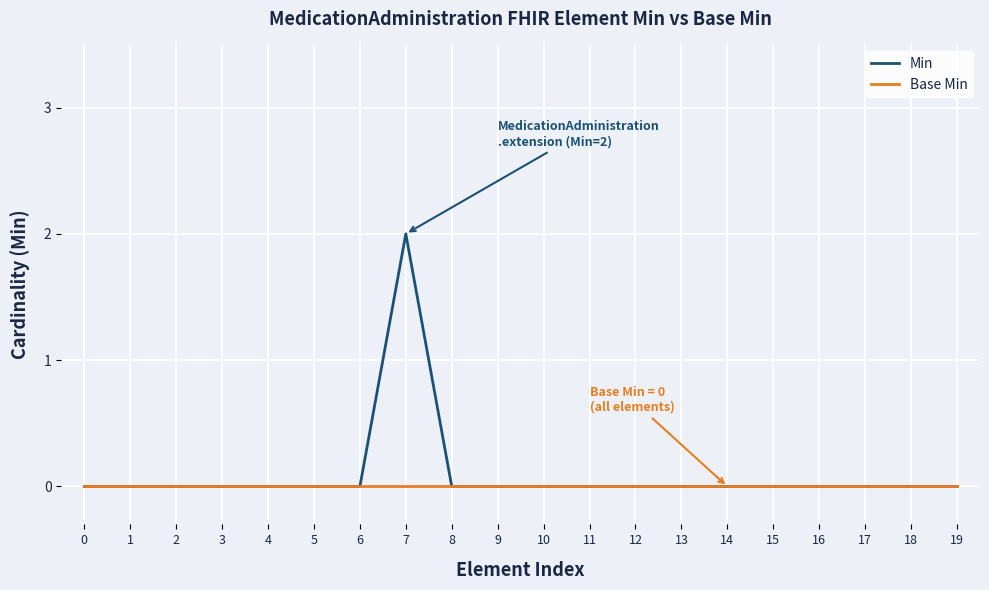

What are all the series names shown in the legend?

Min, Base Min